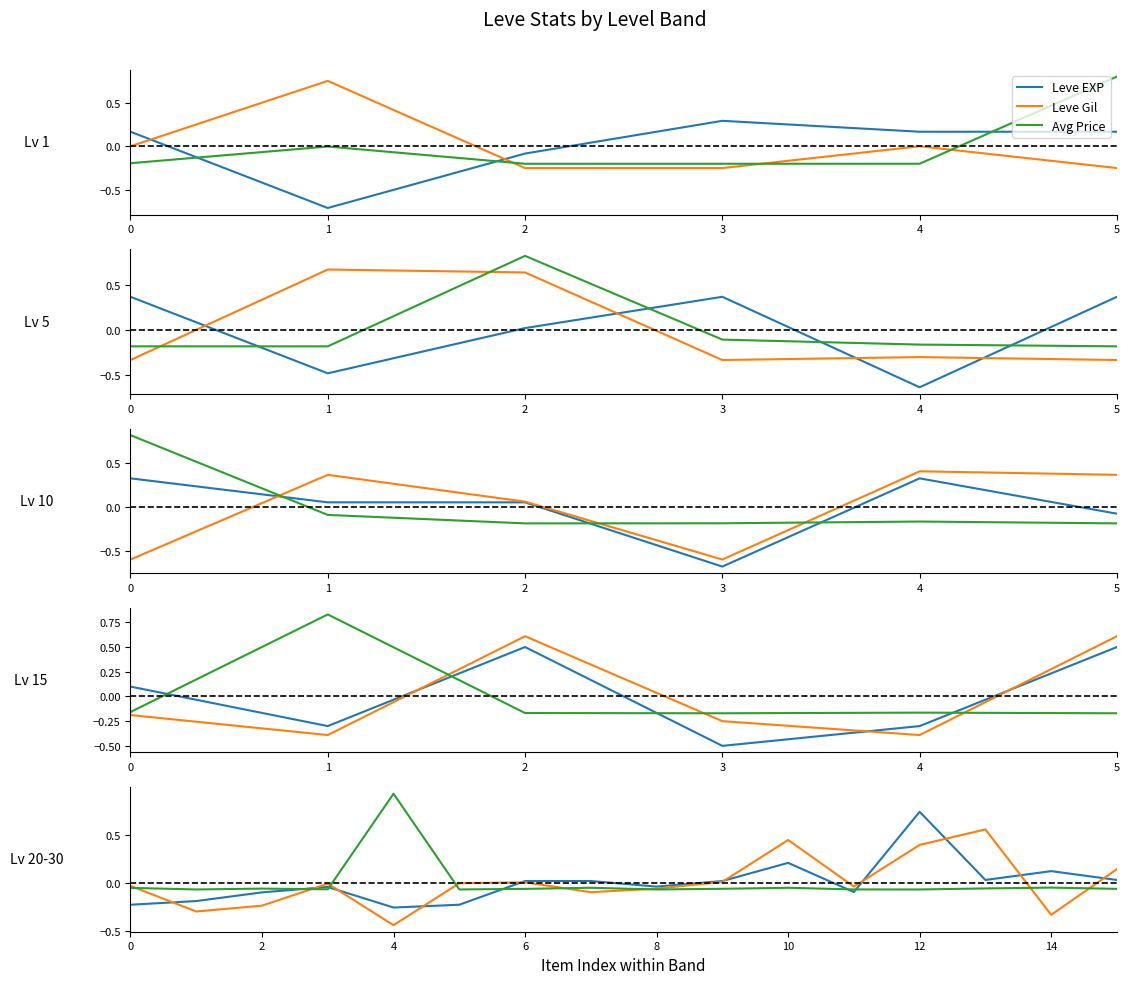

Is this an area chart (filled region under the line)?

No